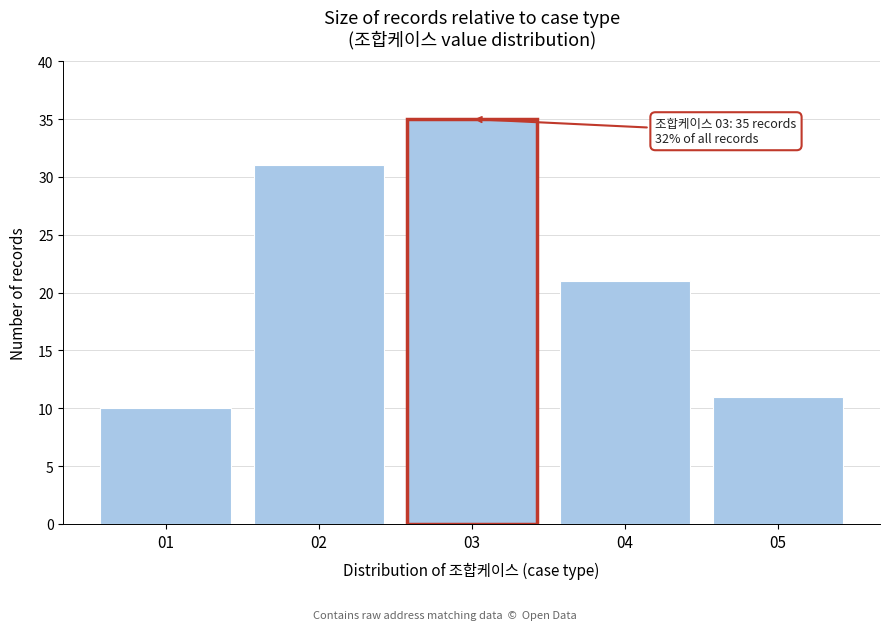

Reading left to right, what are all the values shown in this chart?

01=10	02=31	03=35	04=21	05=11